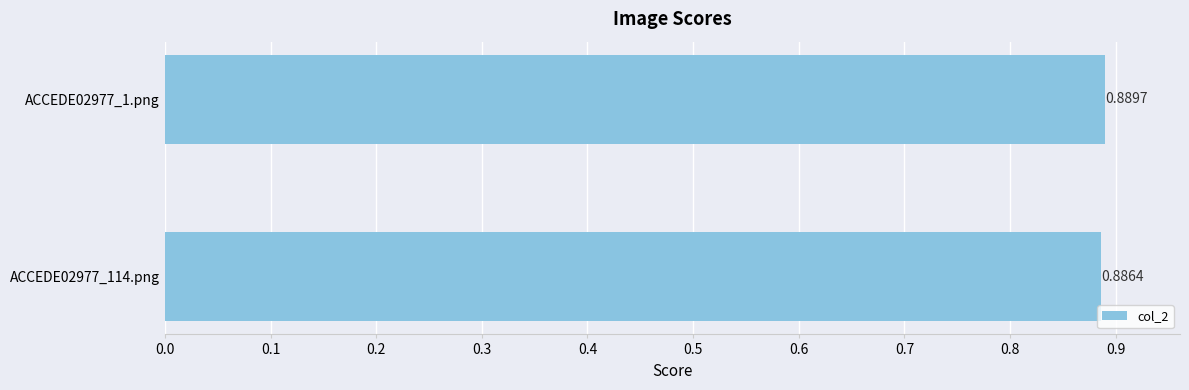

Rank the categories by value from lowest to highest.

ACCEDE02977_114.png, ACCEDE02977_1.png